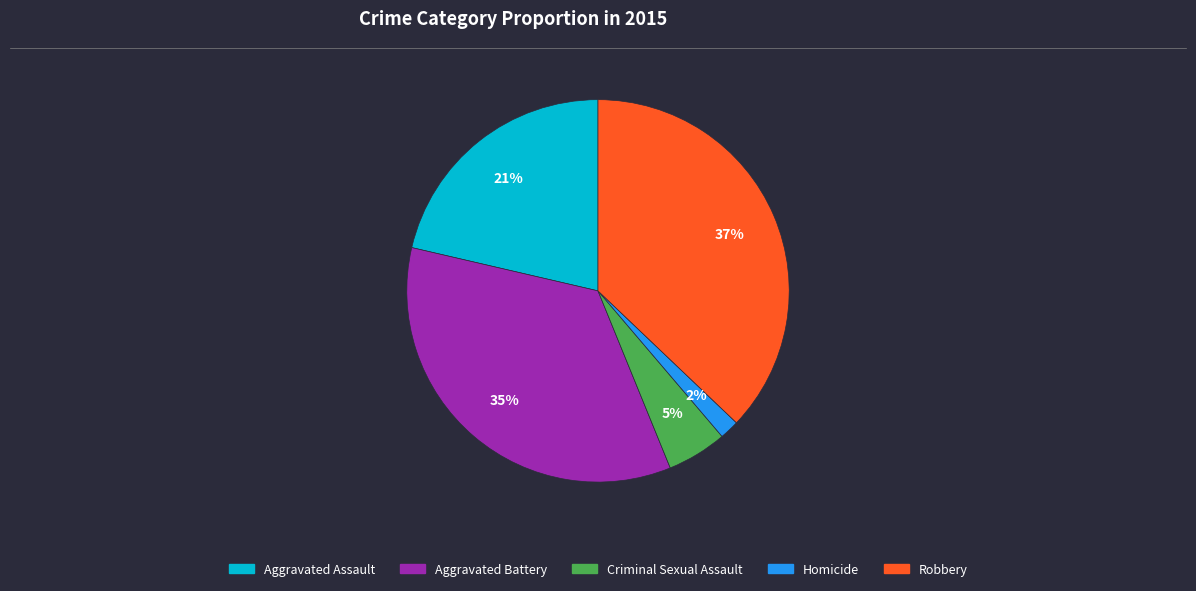

Between Homicide and Robbery, which is larger?

Robbery